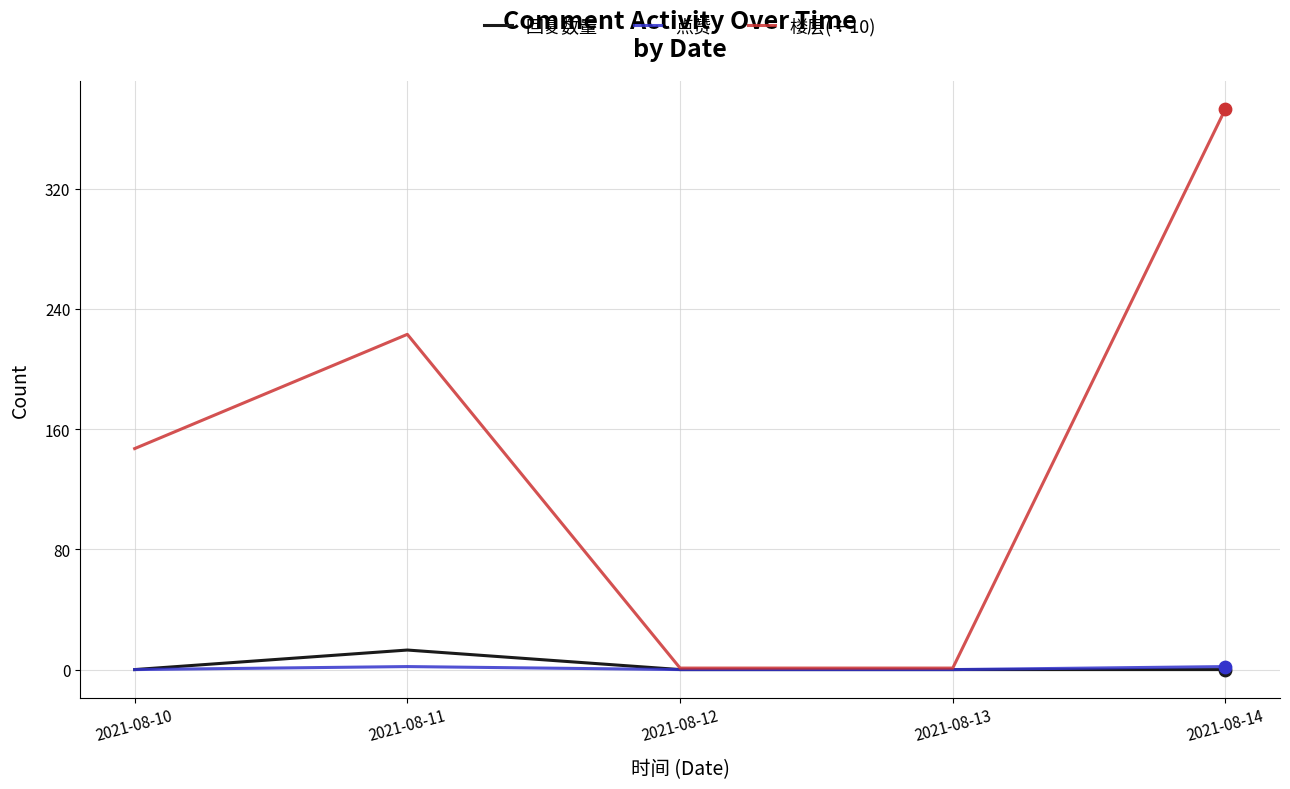

What is the total value across all series at 2021-08-13?

1